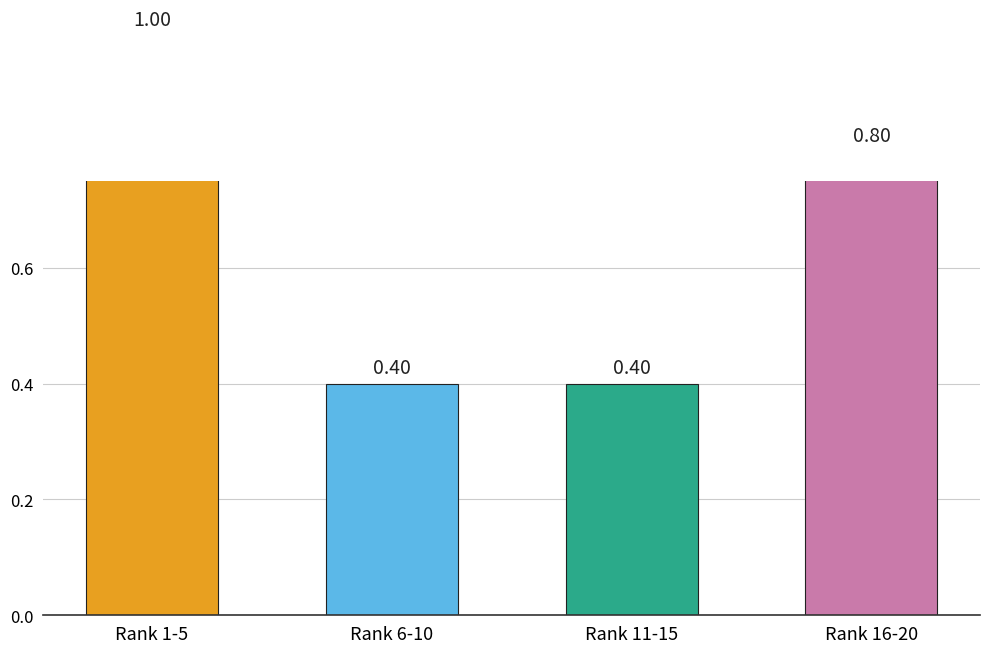

True or false: the data shows 0.2 at Rank 11-15.

False